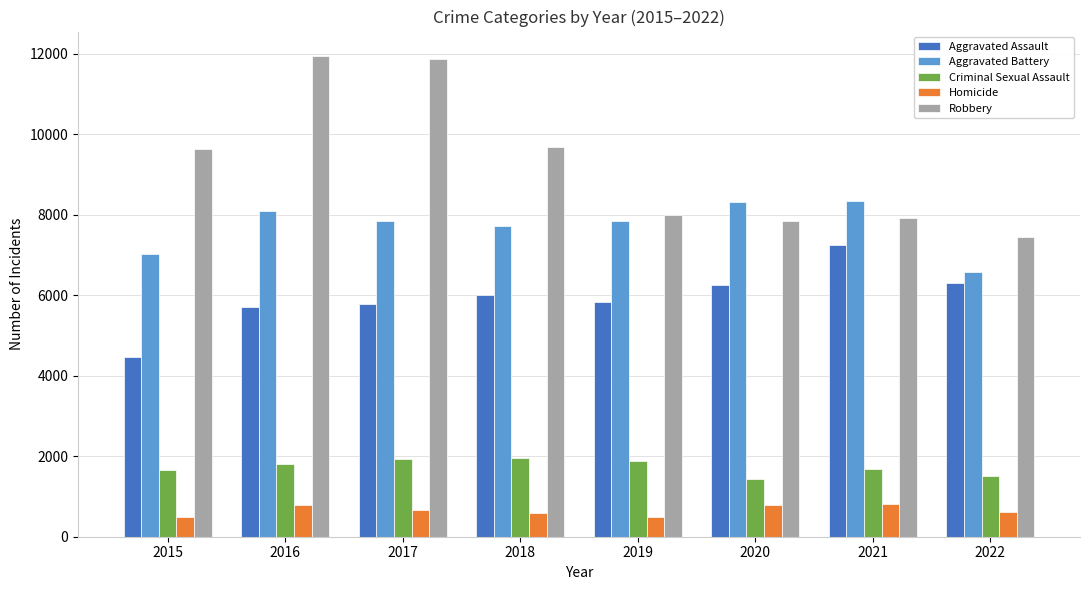

At 2018, list the series in order from smallest to largest.

Homicide, Criminal Sexual Assault, Aggravated Assault, Aggravated Battery, Robbery